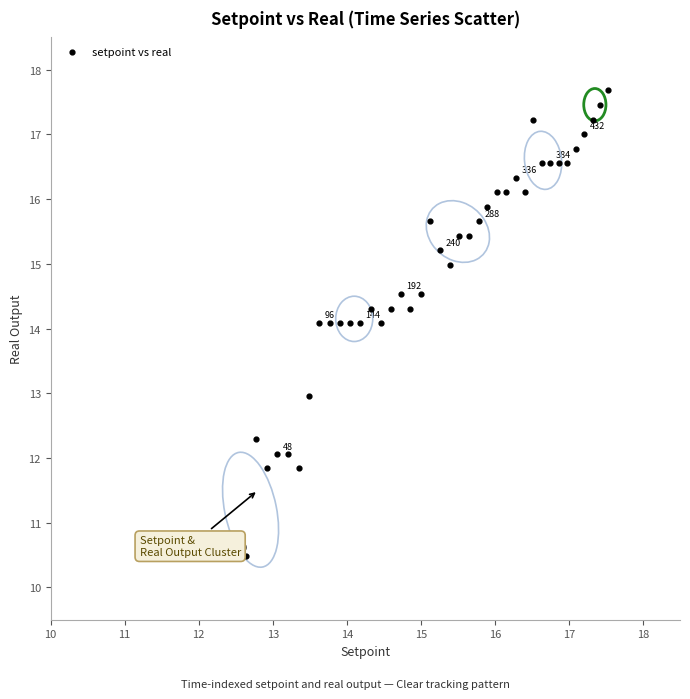

What is the range of X values (max minus min)?

5.0